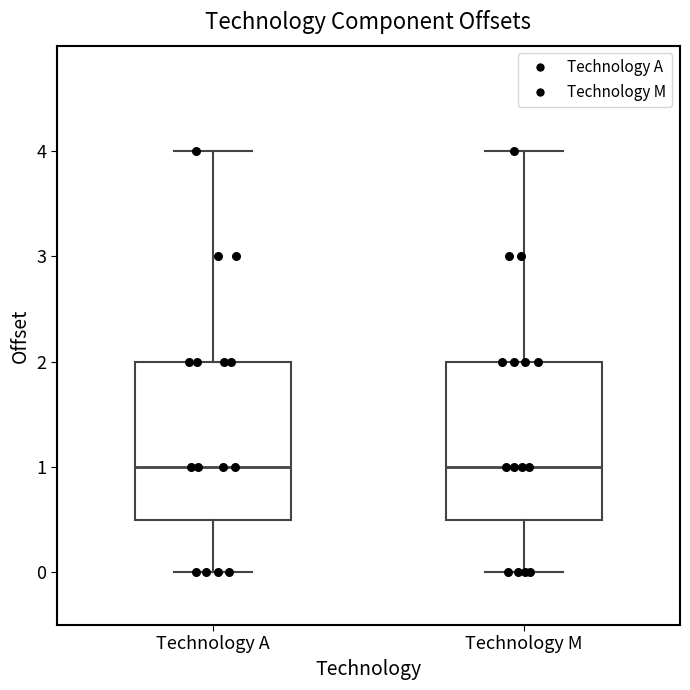

Reading left to right, transcribe this box plot: for each box, give where its median line is, the range the box spans, and where its two whiskers end, as read against the y-axis. The values are not printed on the chart, so give them approximately, as read against the axis.

Technology A: median 1.0, box 0.5 to 2.0, whiskers 0.0 to 4.0
Technology M: median 1.0, box 0.5 to 2.0, whiskers 0.0 to 4.0